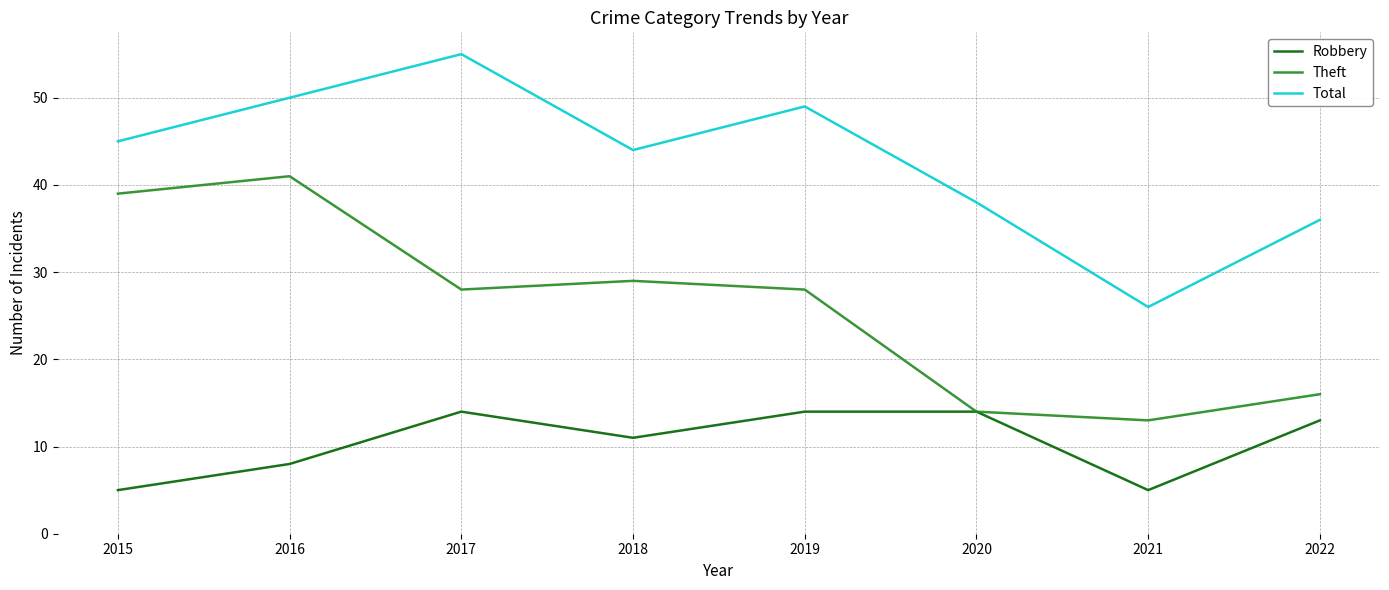

True or false: Total has a value of 79 at 2015.

False